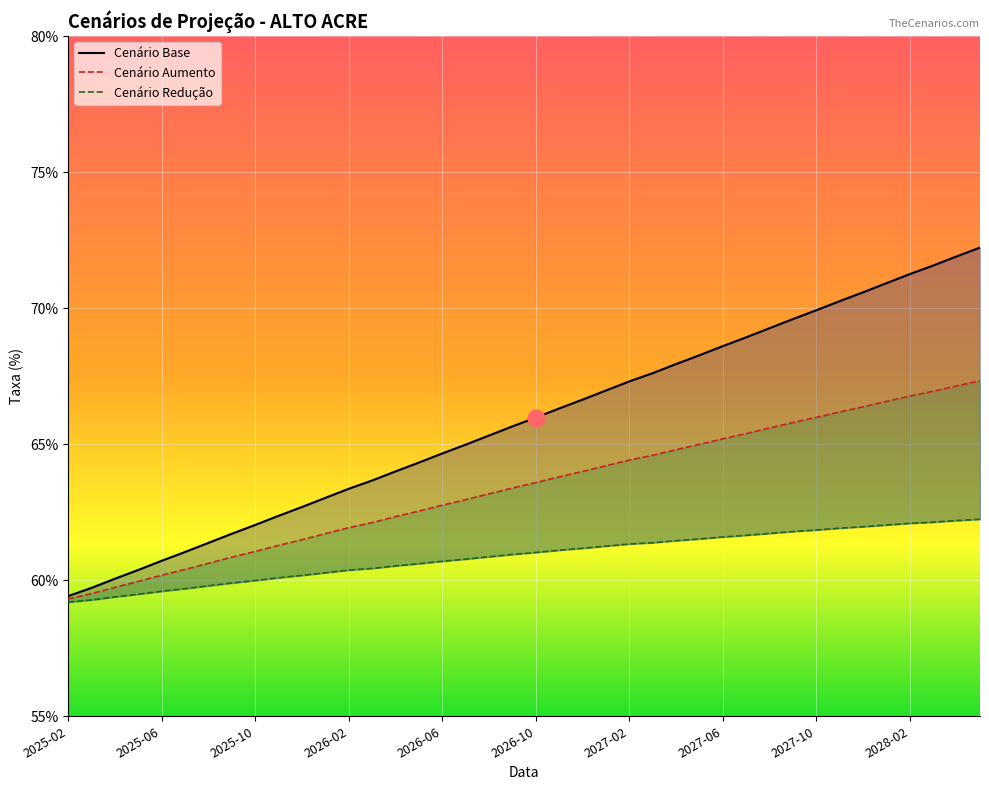

What position from the right is 13?

27